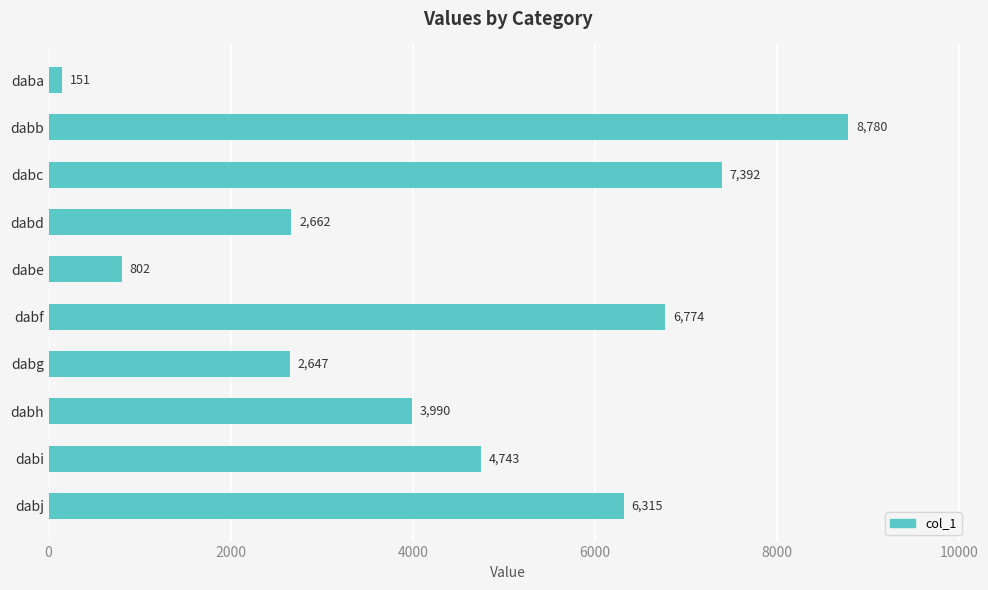

Where is the data nearest to the value 4465?

dabi